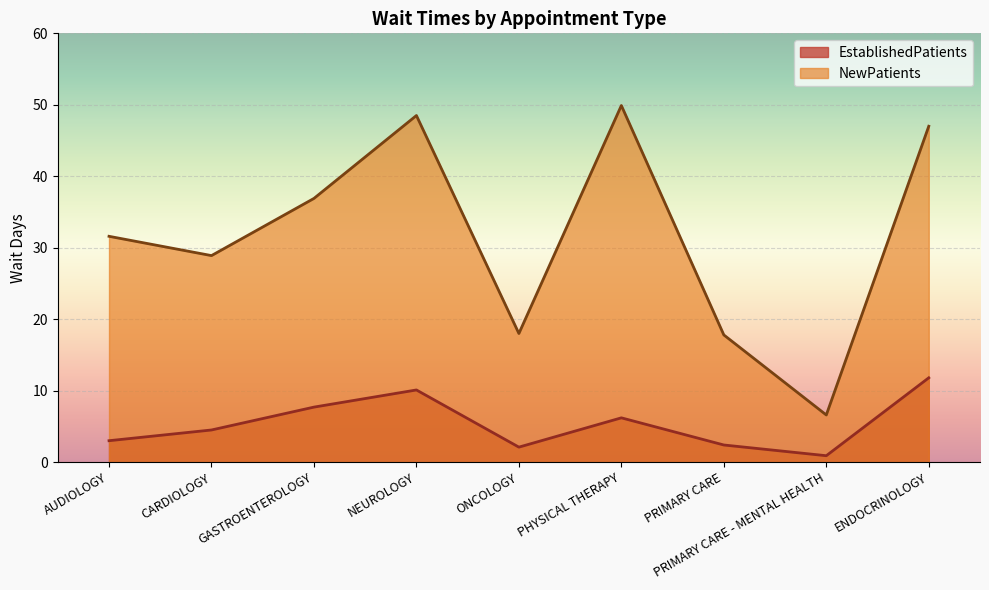

List the labels in order of NewPatients value, largest first.

PHYSICAL THERAPY, NEUROLOGY, ENDOCRINOLOGY, GASTROENTEROLOGY, AUDIOLOGY, CARDIOLOGY, ONCOLOGY, PRIMARY CARE, PRIMARY CARE - MENTAL HEALTH